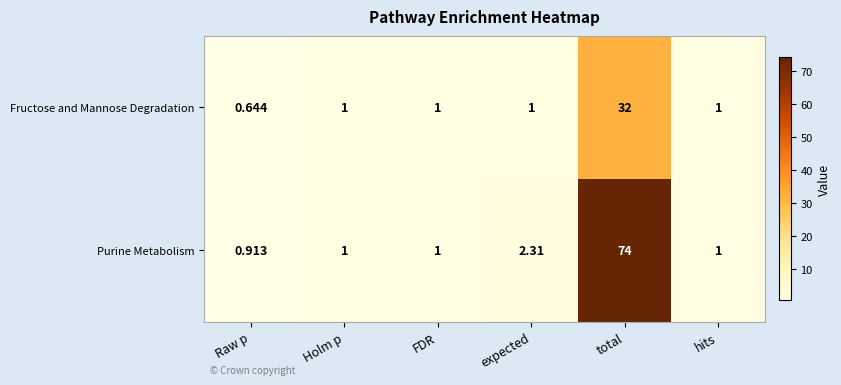

At which label is Purine Metabolism closest to 37?

expected